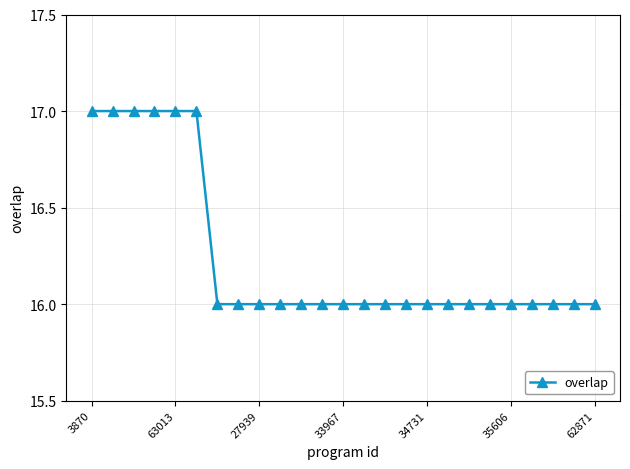

What is the average value?

16